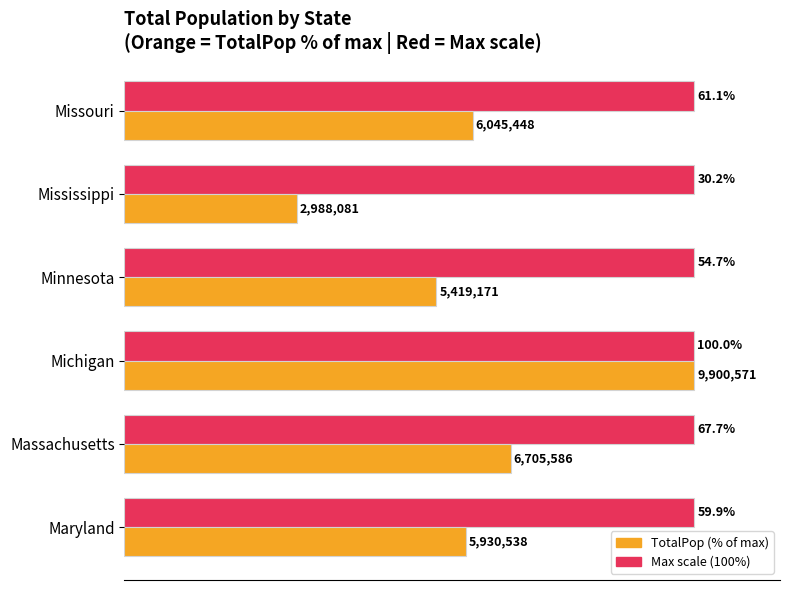

At which category is the sum across all series the highest?

Michigan